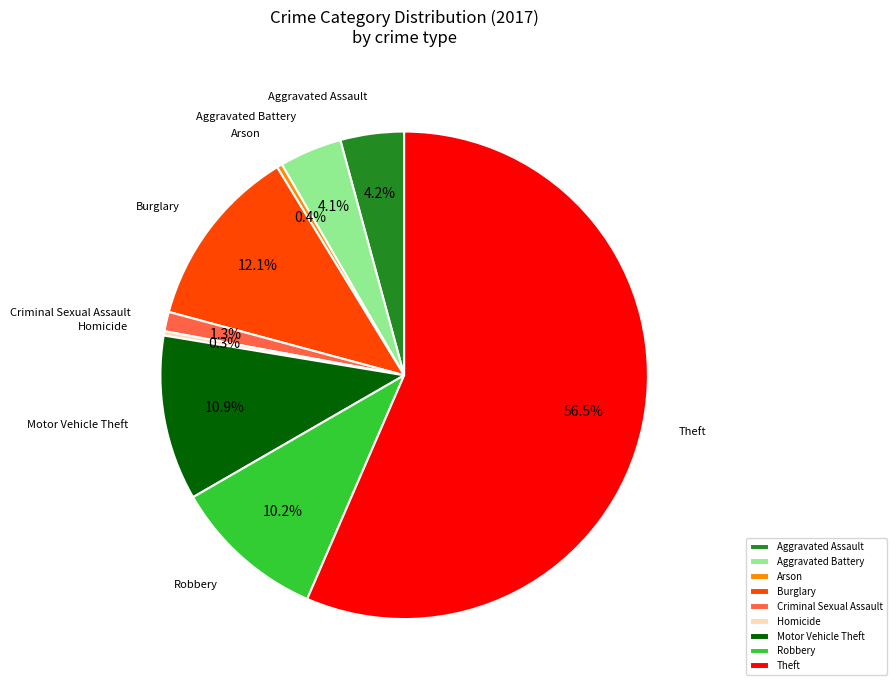

True or false: Burglary accounts for 12% of the total.

True